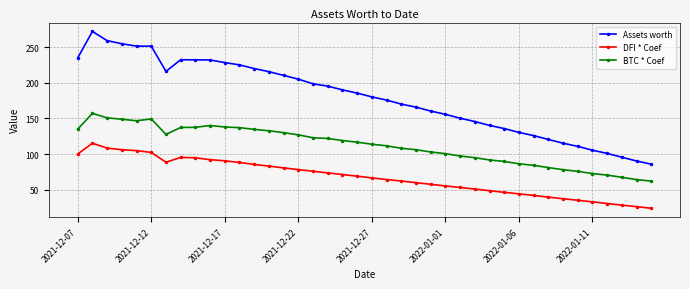

What is the greatest value displayed?

272.3